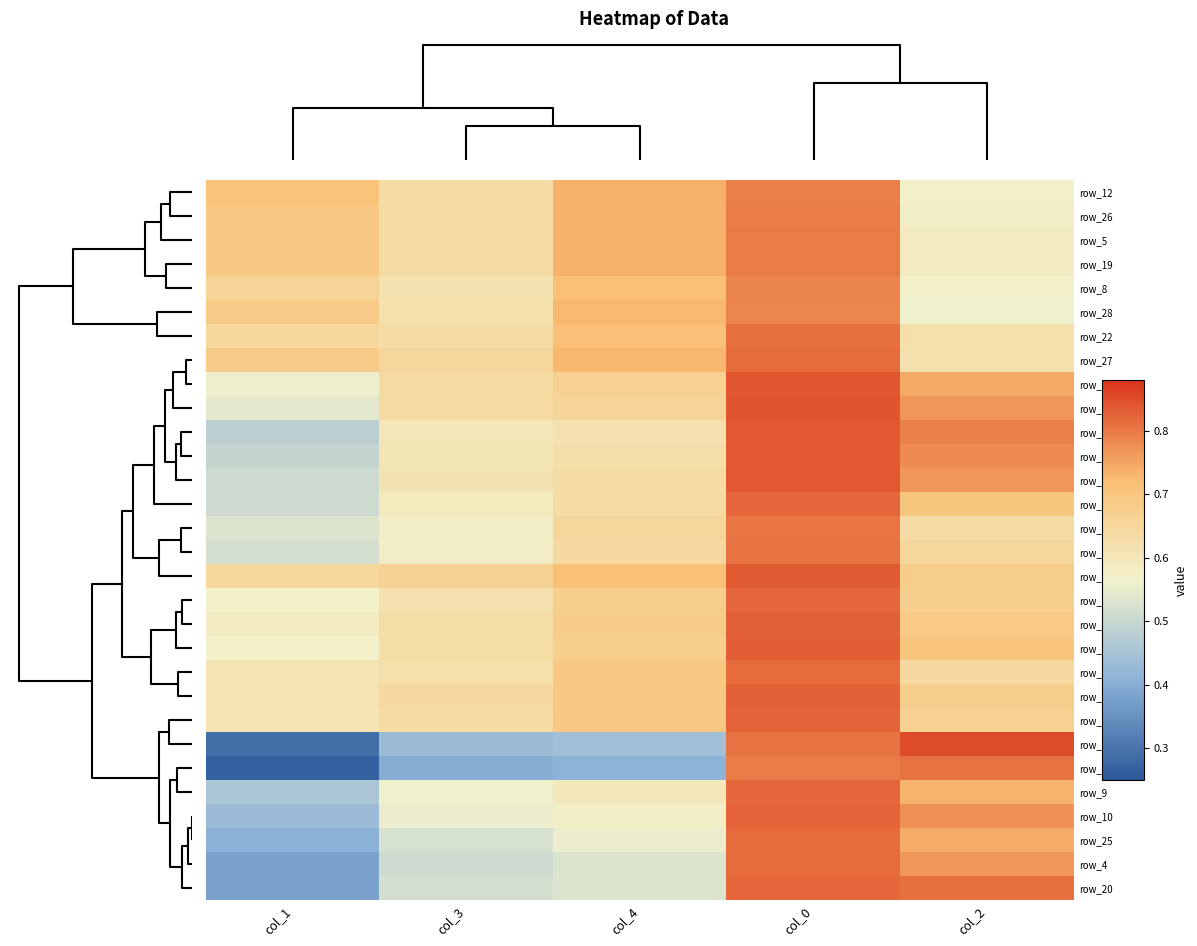

Which category has the highest value in the row_5 series?

col_0